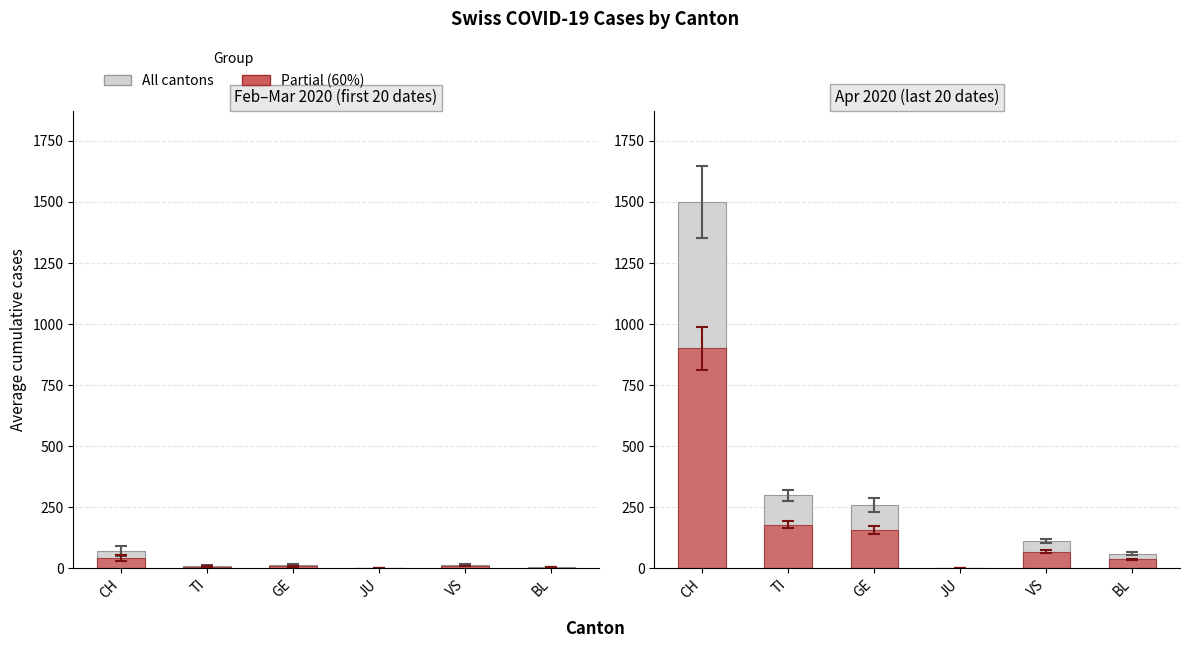

What is the difference between the maximum and minimum values in the Partial (60% mean) series?

899.8